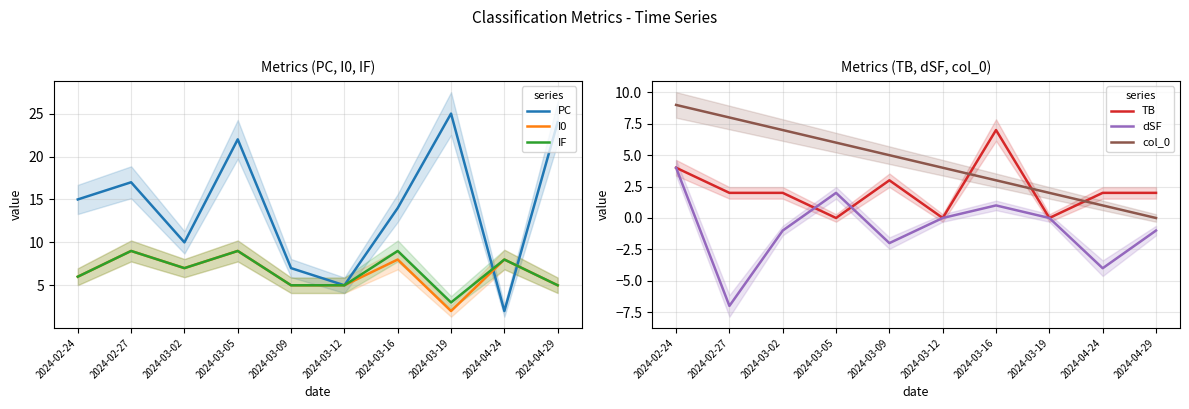

How many interior local peaks does the I0 series have?

4